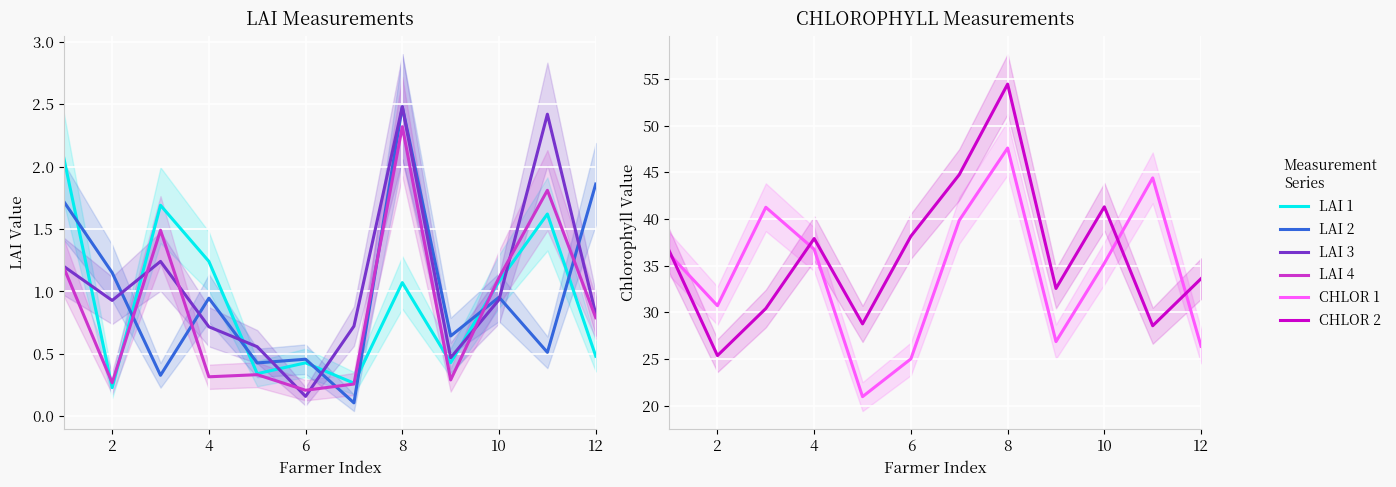

What is the average value of the CHLOR 1 series?

34.3